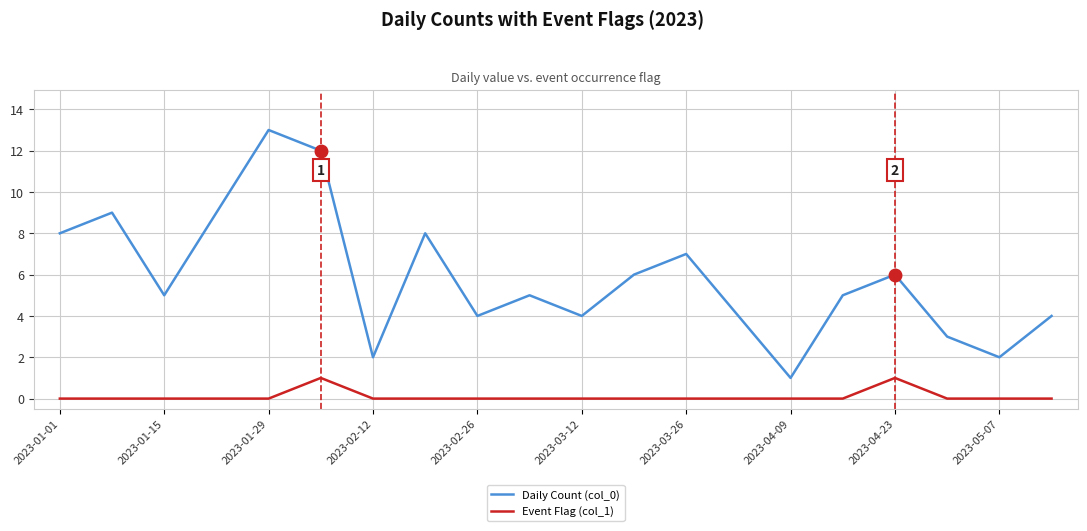

True or false: Event Flag (col_1) and Daily Count (col_0) cross at least once.

False